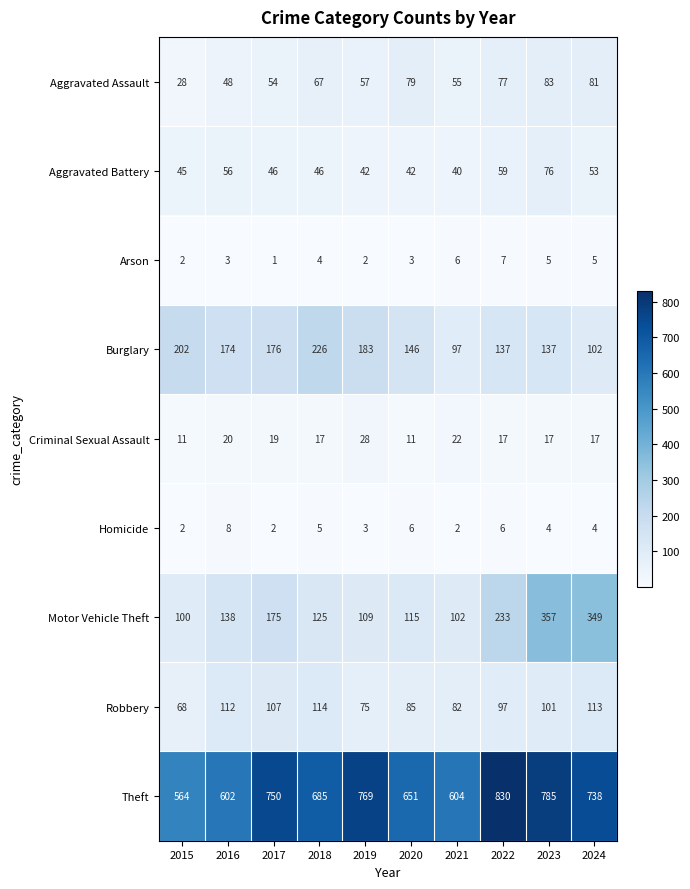

The Burglary series shows 176 at 2017. True or false?

True